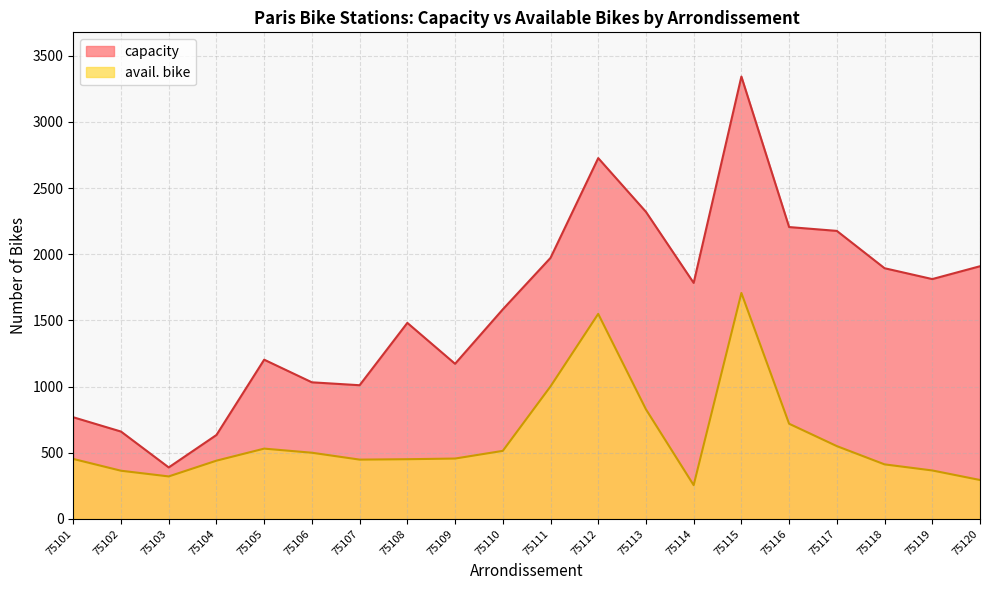

What is the difference between the avail. bike values at 75112 and 75104?

1109